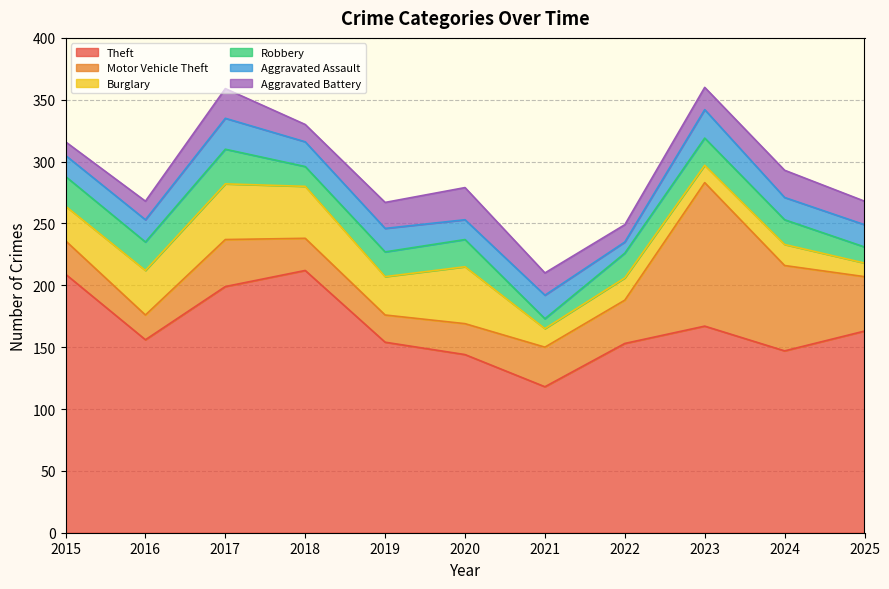

How many intersections are there between Robbery and Burglary?

1